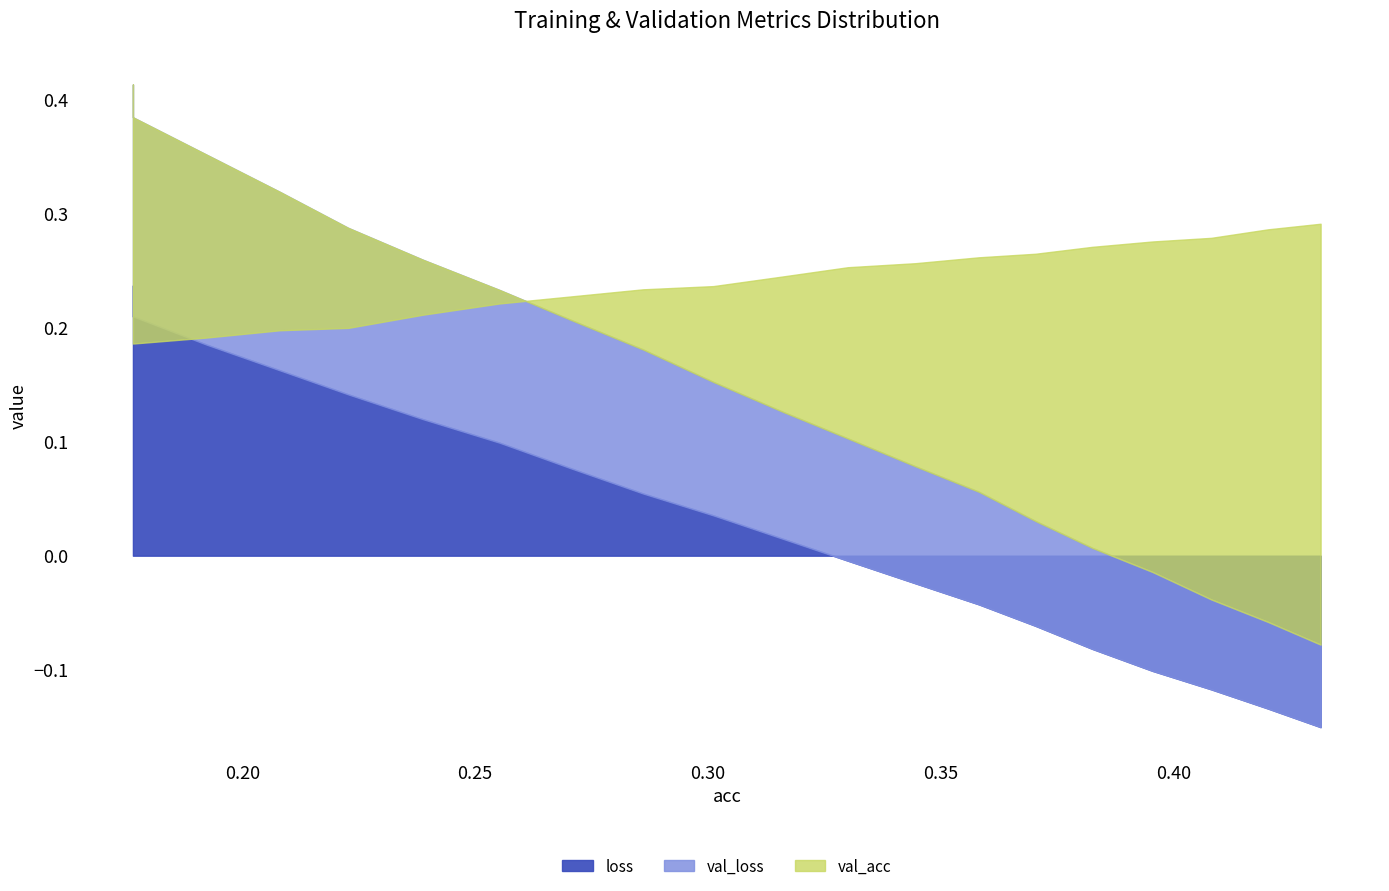

Which series changed the most between 7 and 14?

val_loss